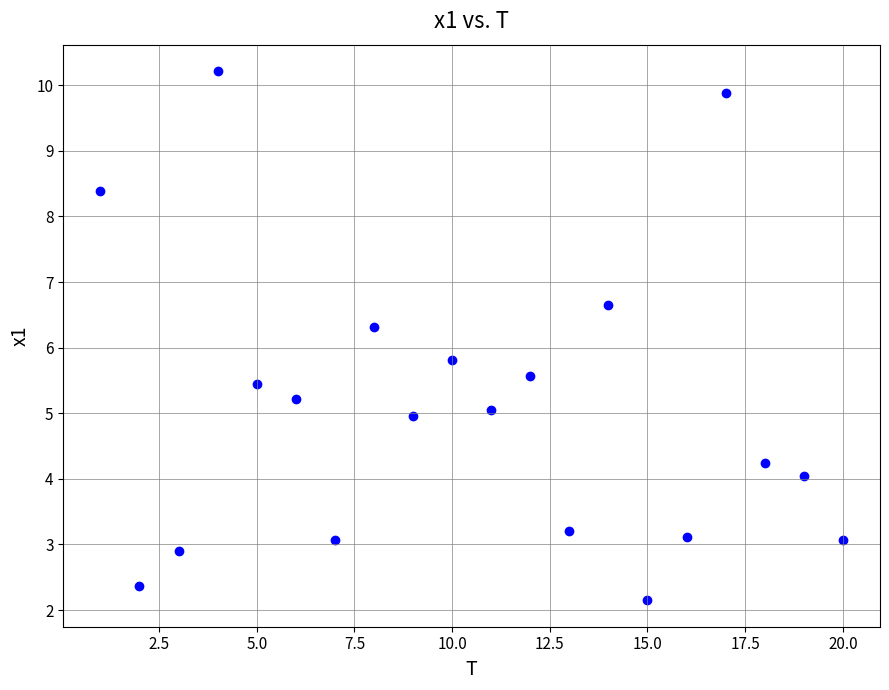

What is the range of X values (max minus min)?

19.0